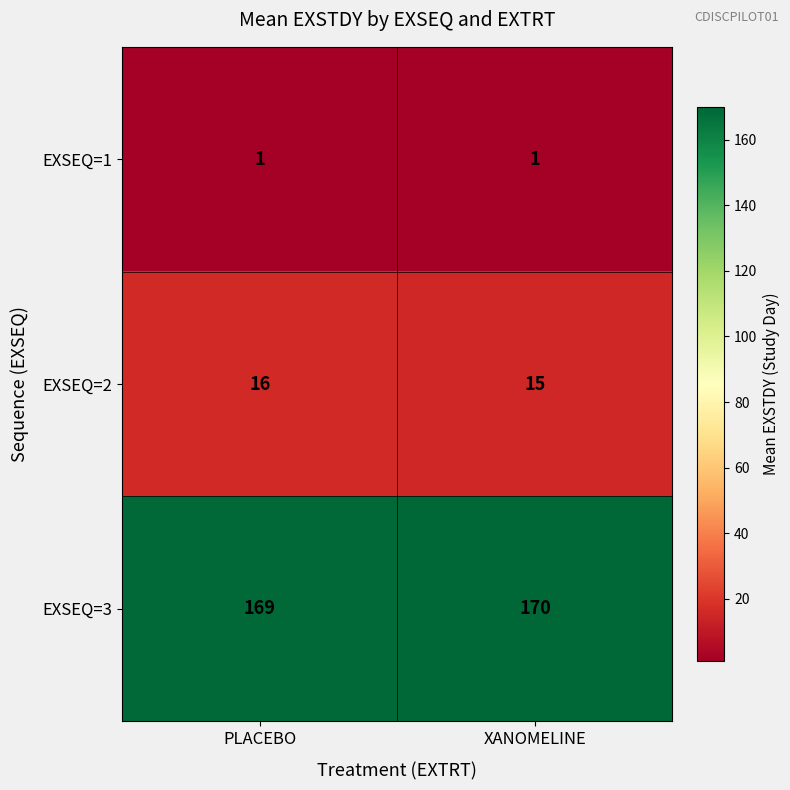

What is the smallest value displayed?

1